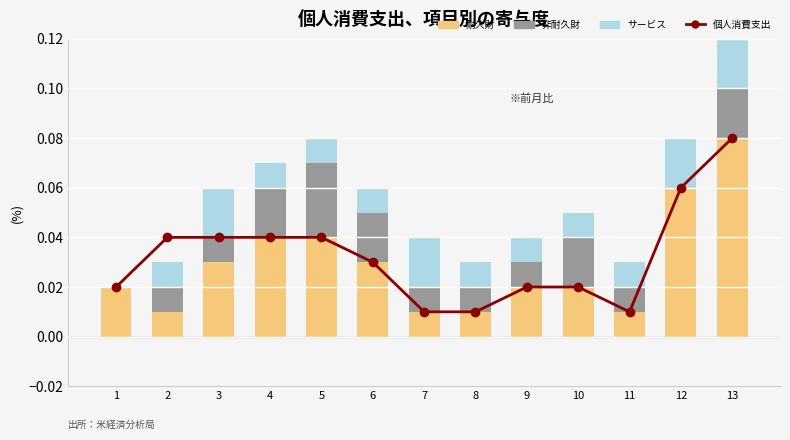

Which category has the highest value in the サービス series?

13